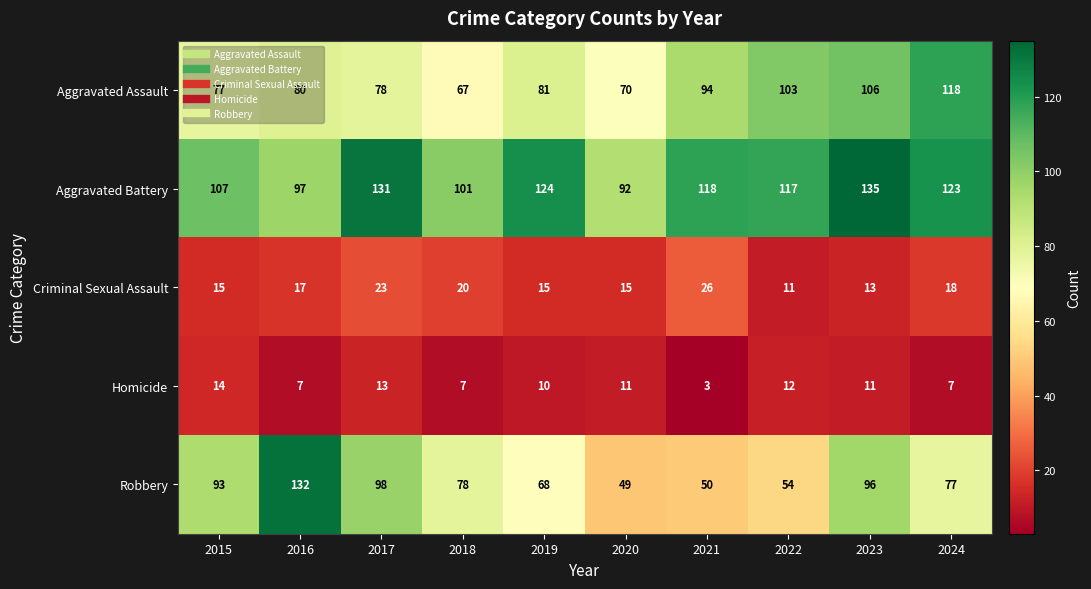

The value of Robbery at 2015 is 93. True or false?

True